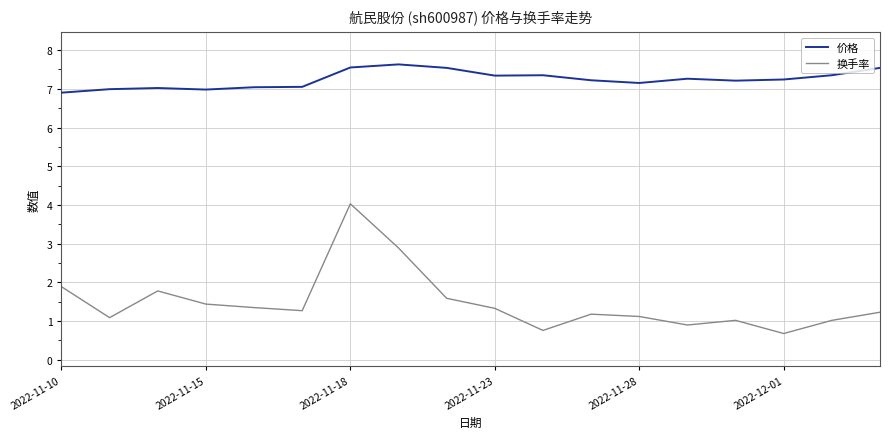

Which series has the widest spread of values?

换手率